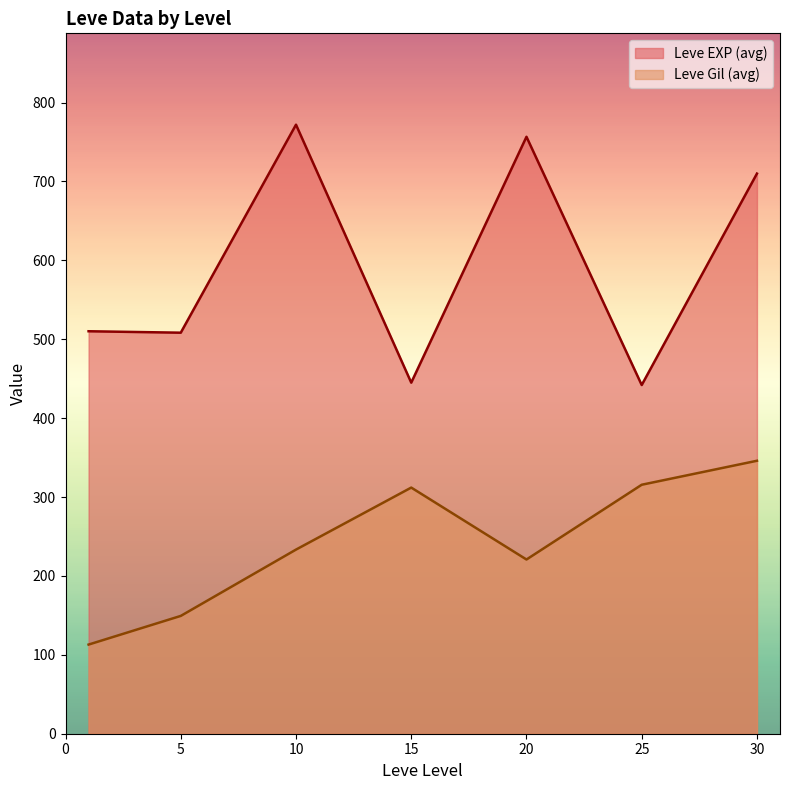

What is the maximum value shown in the chart?

772.0